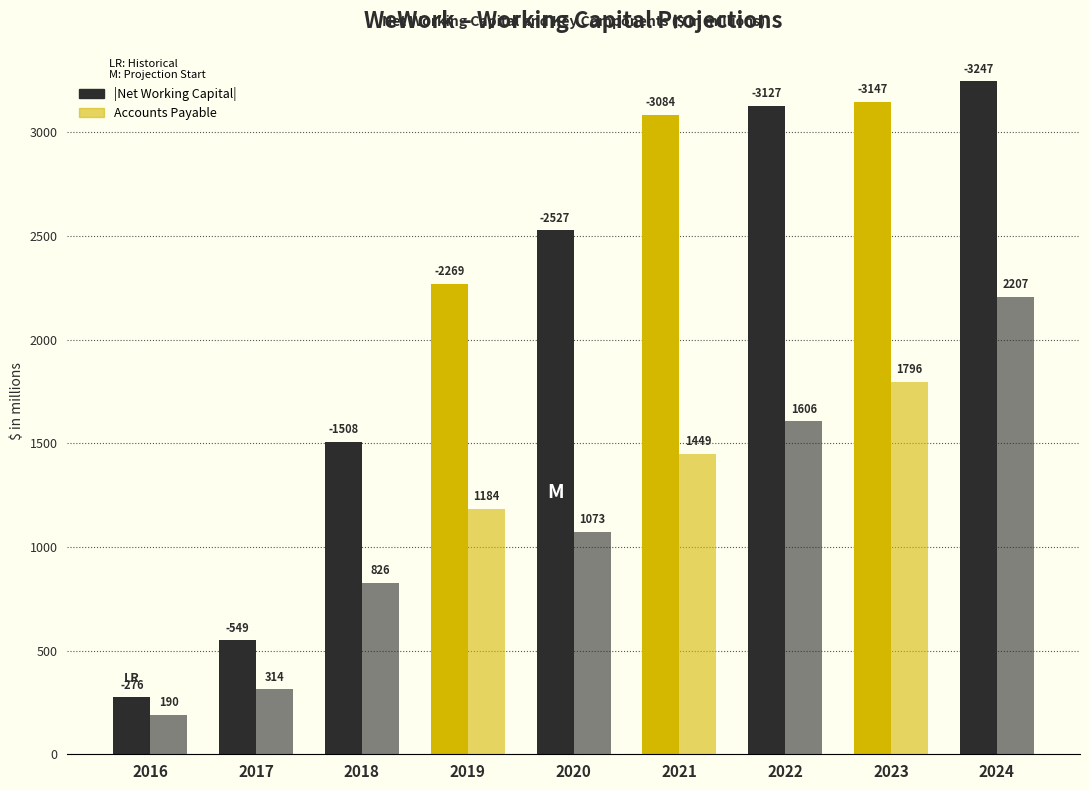

True or false: |Net Working Capital| has a value of 276.0 at 2016.

True